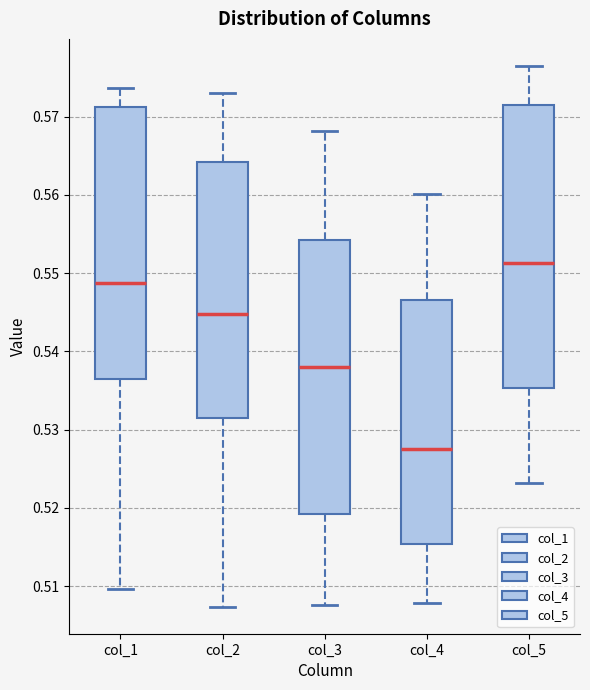

Where is the lower edge of the box for col_3 on the y-axis? The values are not printed on the chart, so give them approximately, as read against the axis.

0.519